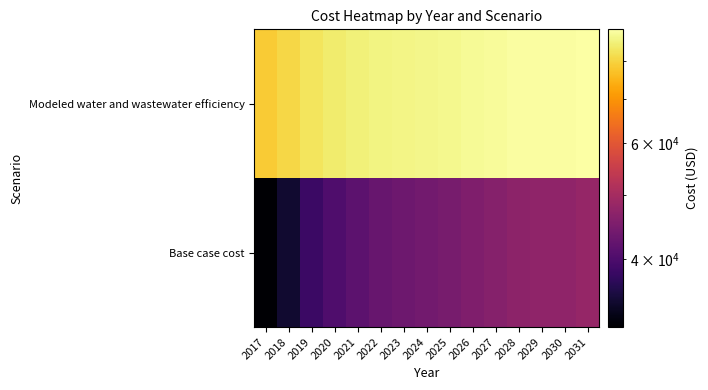

Reading right to left, transcribe all the data shown in this chart.

Base case cost: 2031=48073.2	2030=47400.1	2029=47289.1	2028=46957.2	2027=46208.5	2026=45401.7	2025=44586.7	2024=43966.3	2023=43362.1	2022=42689.4	2021=41566.2	2020=40198.6	2019=38287.0	2018=34483.7	2017=31601.5
Modeled water and wastewater efficiency: 2031=89221.0	2030=88786.9	2029=88721.2	2028=88514.7	2027=88024.7	2026=87497.5	2025=86966.5	2024=86562.6	2023=86169.6	2022=85730.5	2021=84997.7	2020=84104.1	2019=82857.6	2018=80381.6	2017=78501.3